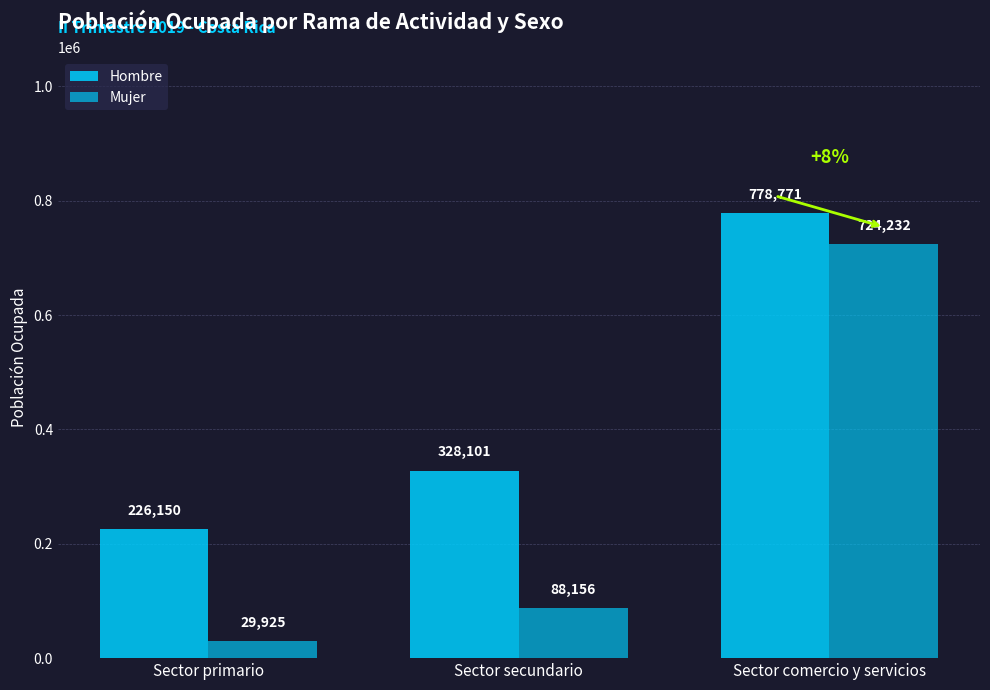

What is the label of the 1st bar from the left?

Sector primario